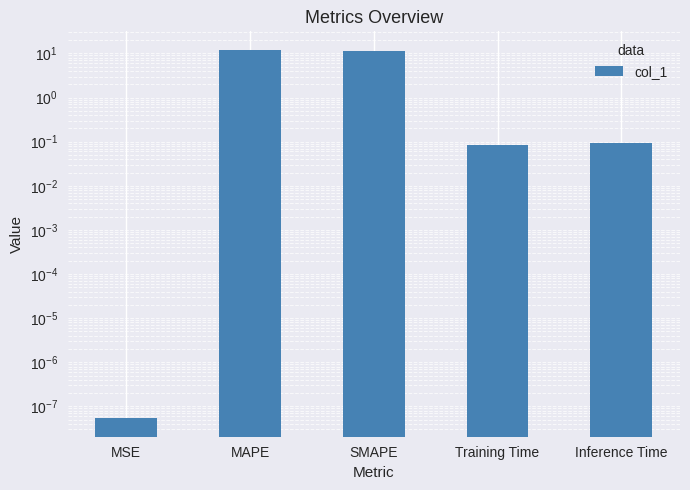

What is the difference between the maximum and second lowest values?

12.0